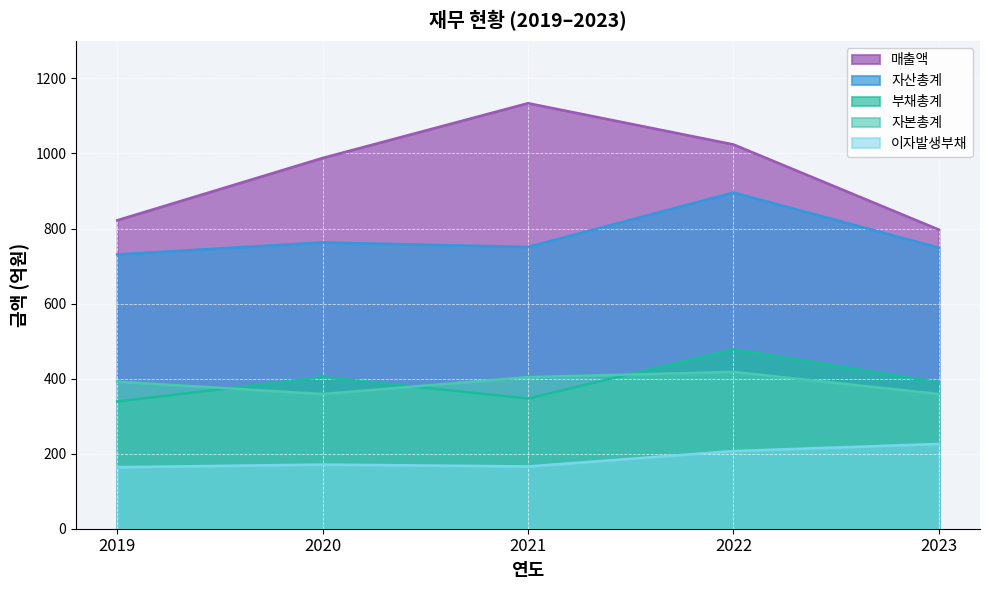

Is the value of 부채총계 at 2021 greater than the value of 자산총계 at 2020?

No